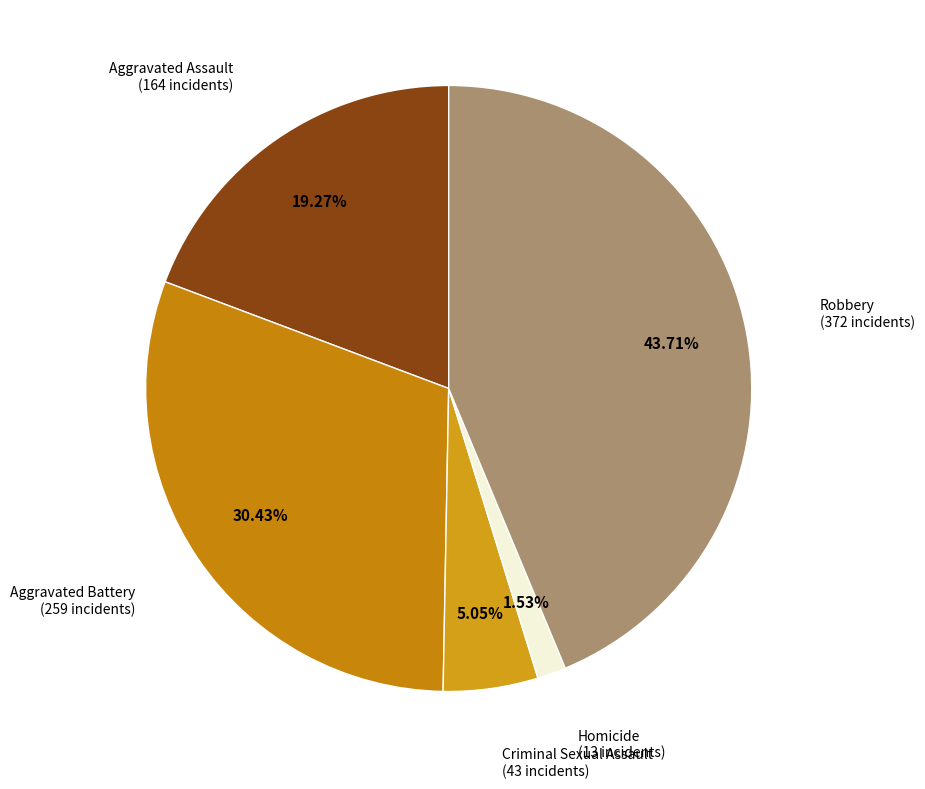

Rank the categories by value from lowest to highest.

Homicide, Criminal Sexual Assault, Aggravated Assault, Aggravated Battery, Robbery